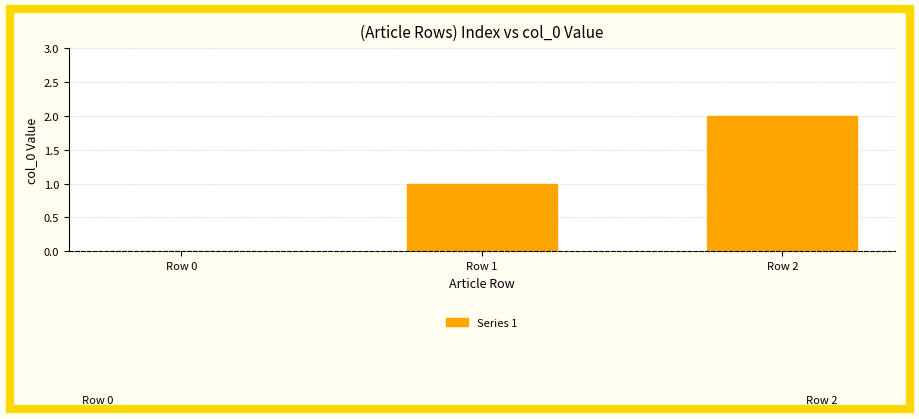

Reading left to right, extract all data points from this chart.

0	1	2